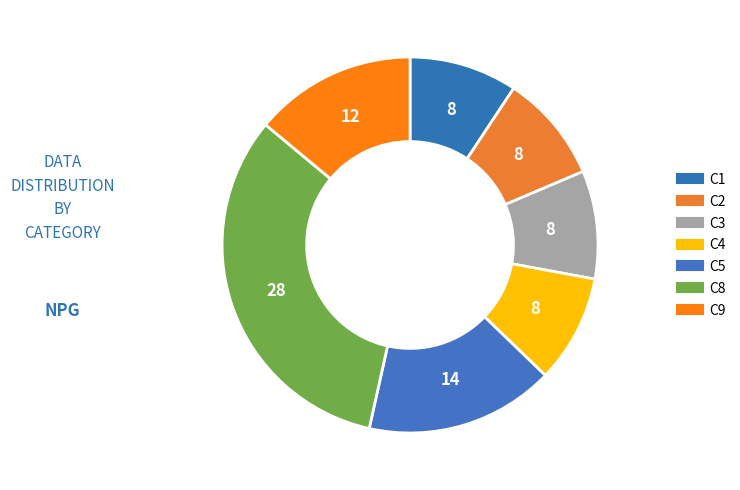

Count the number of slices in the pie.

7